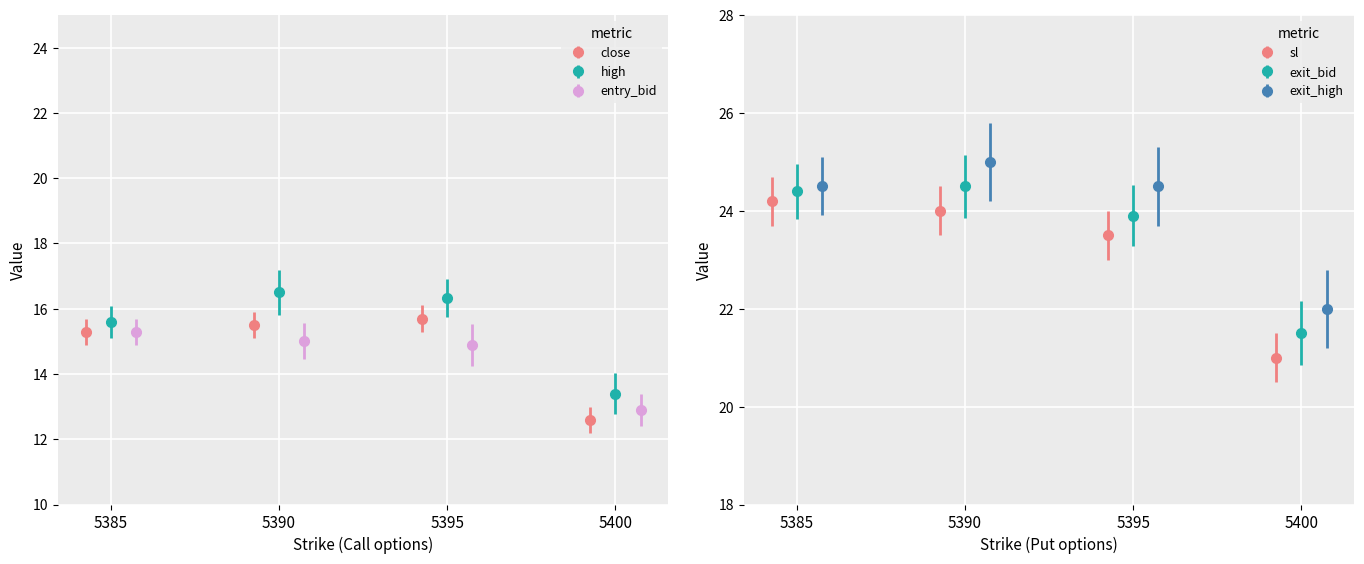

What is the sum of all entry_bid values?

58.1